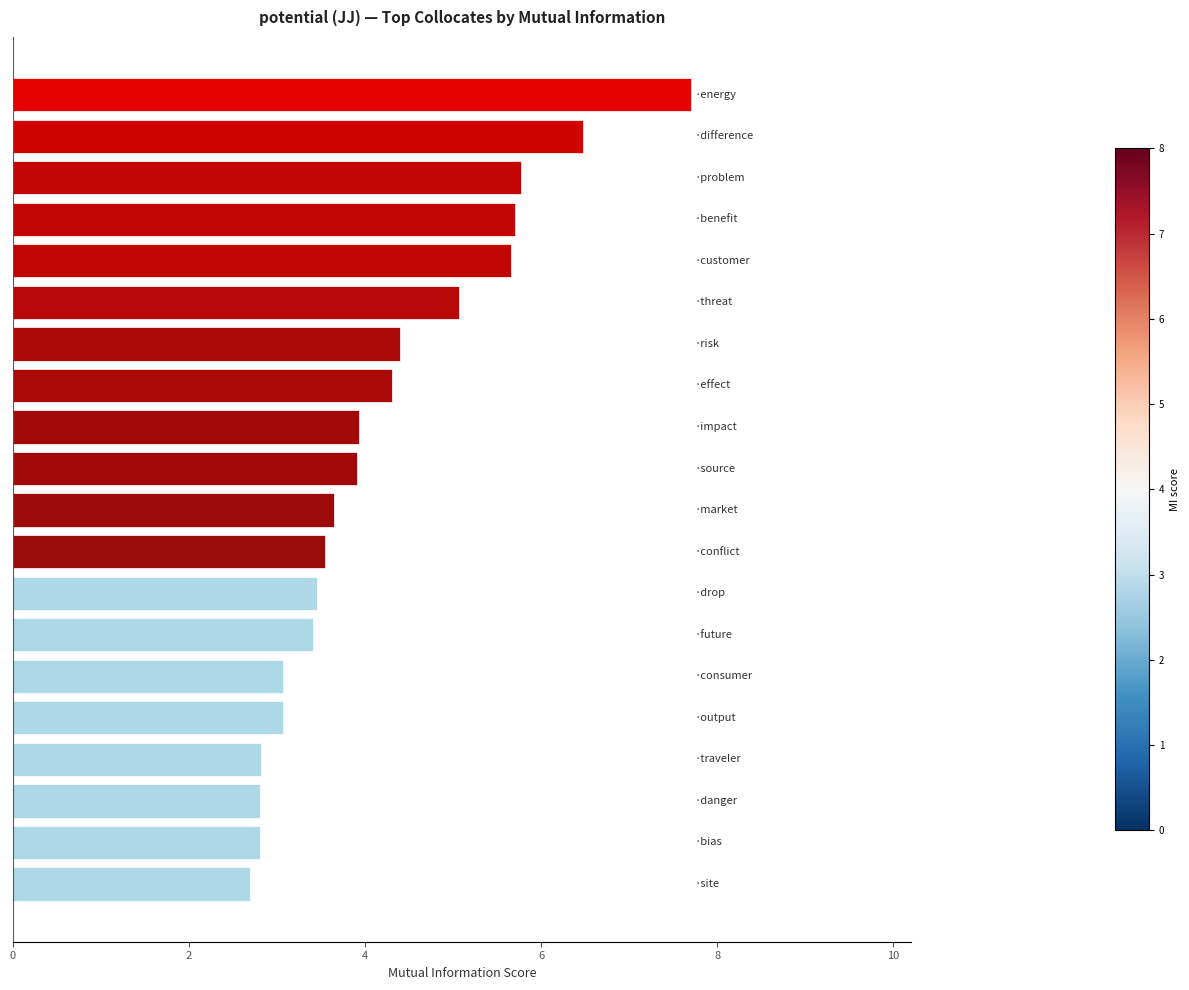

How many bars are there in total?

20